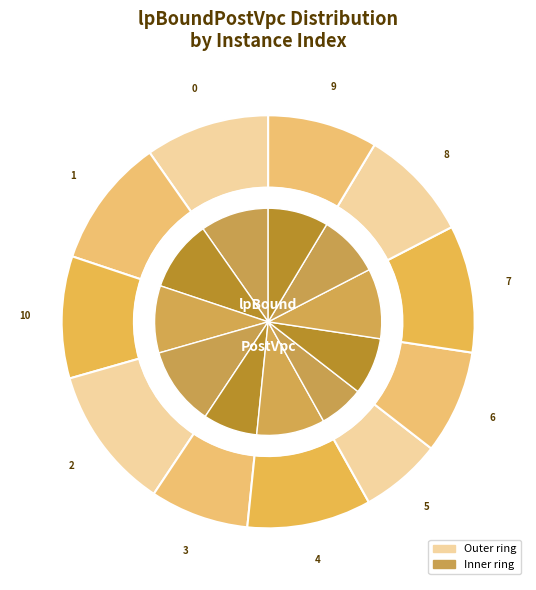

Do 8 and 2 together represent more than half of the pie?

No